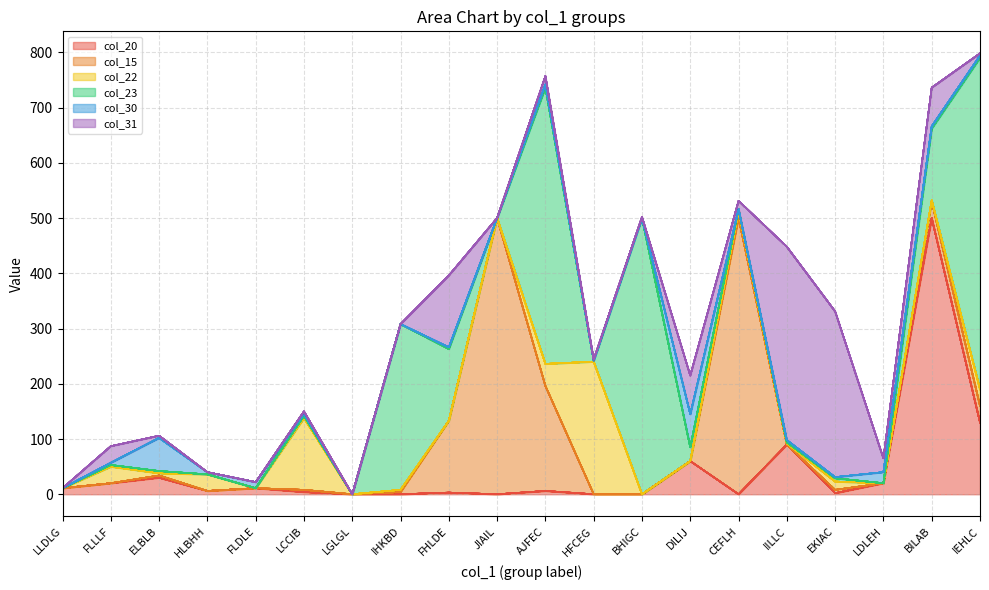

At BILAB, list the series in order from smallest to largest.

col_22, col_30, col_15, col_31, col_23, col_20